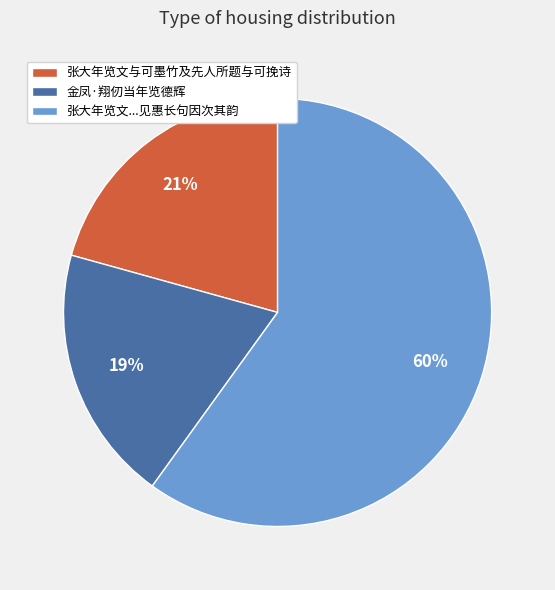

Count the number of slices in the pie.

3